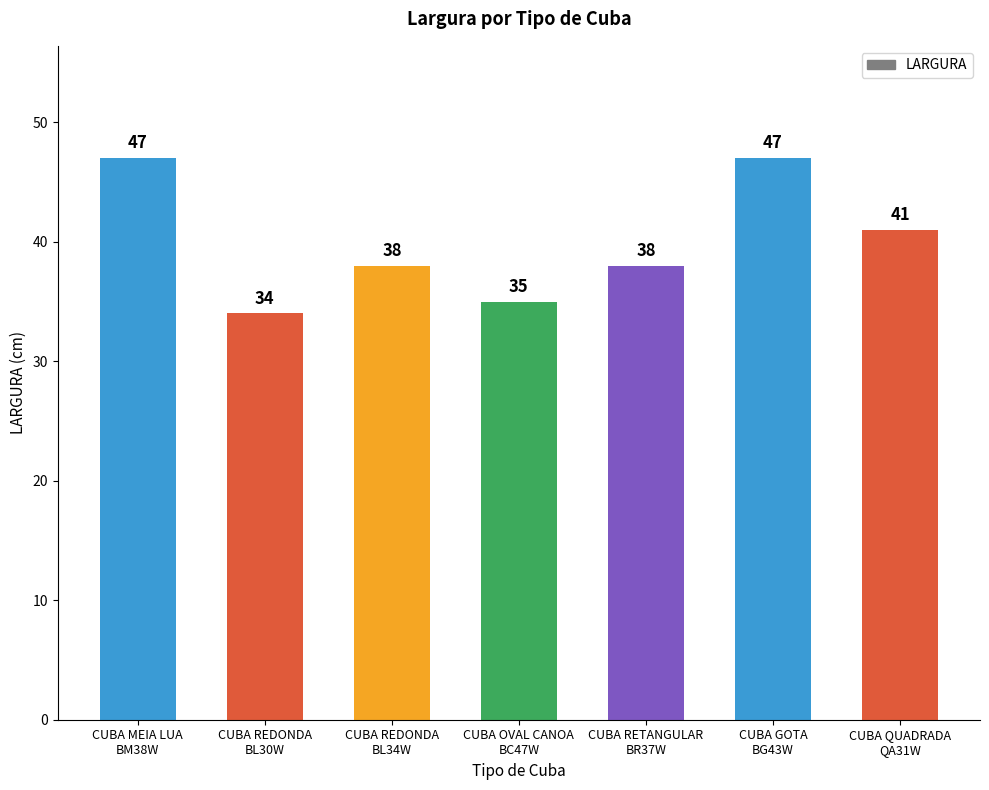

What is the difference between the maximum and minimum values?

13